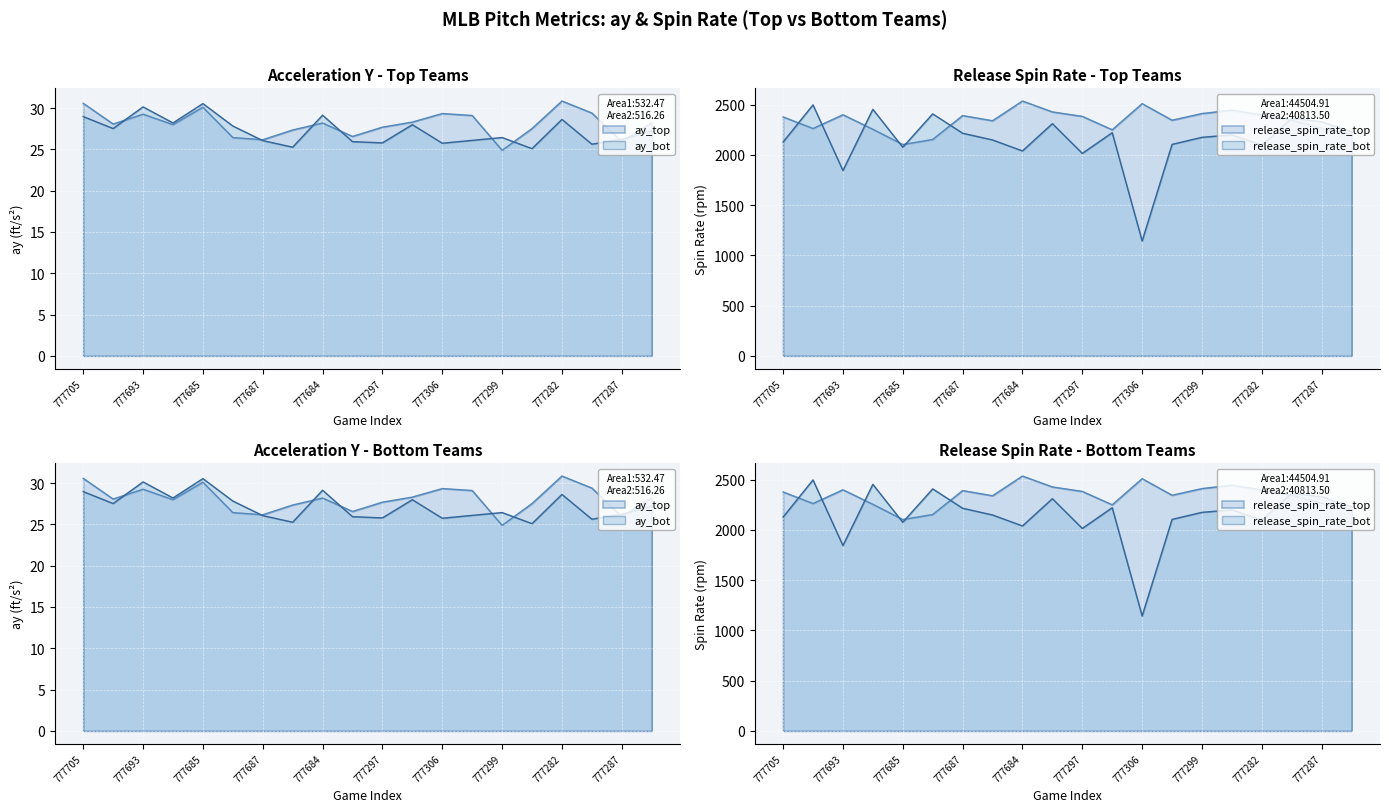

At which category does ay_top reach its first local peak?

777693